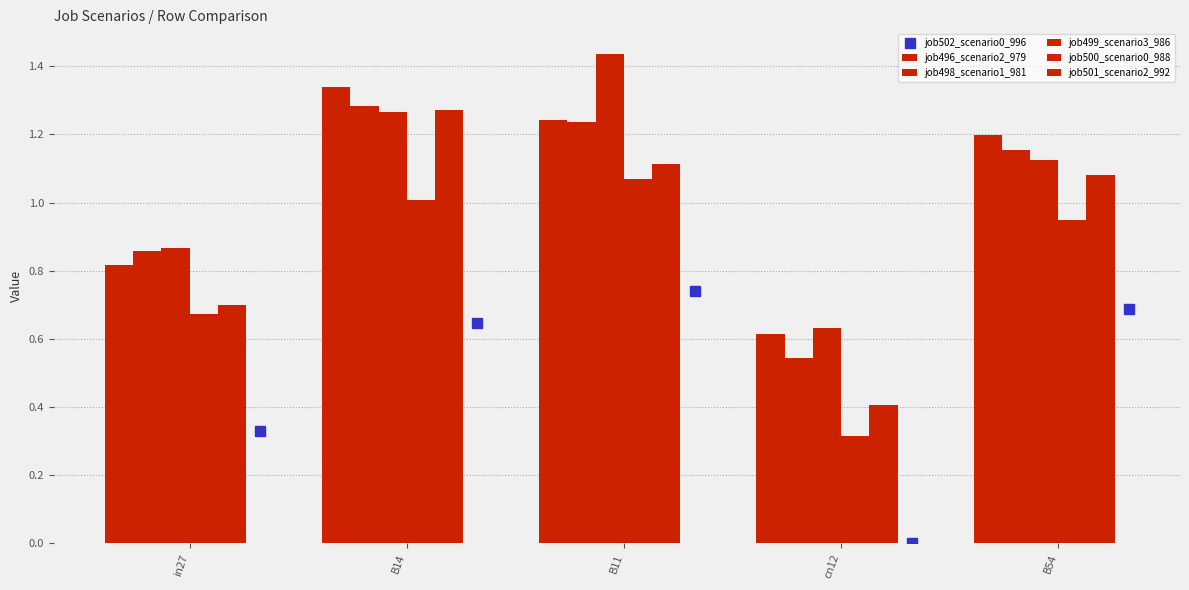

Which category has the lowest value in the job498_scenario1_981 series?

cn12